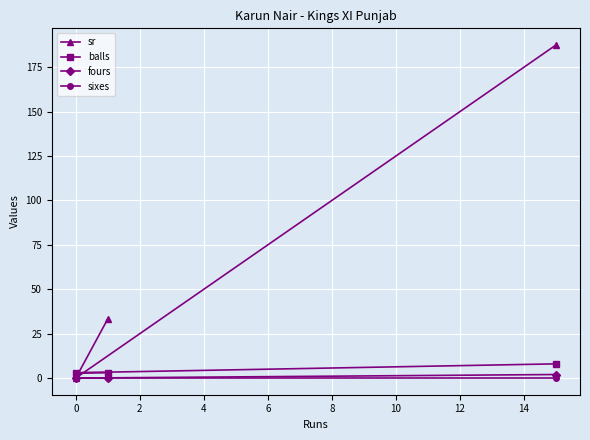

The value of fours at 0 is 1.2. True or false?

False